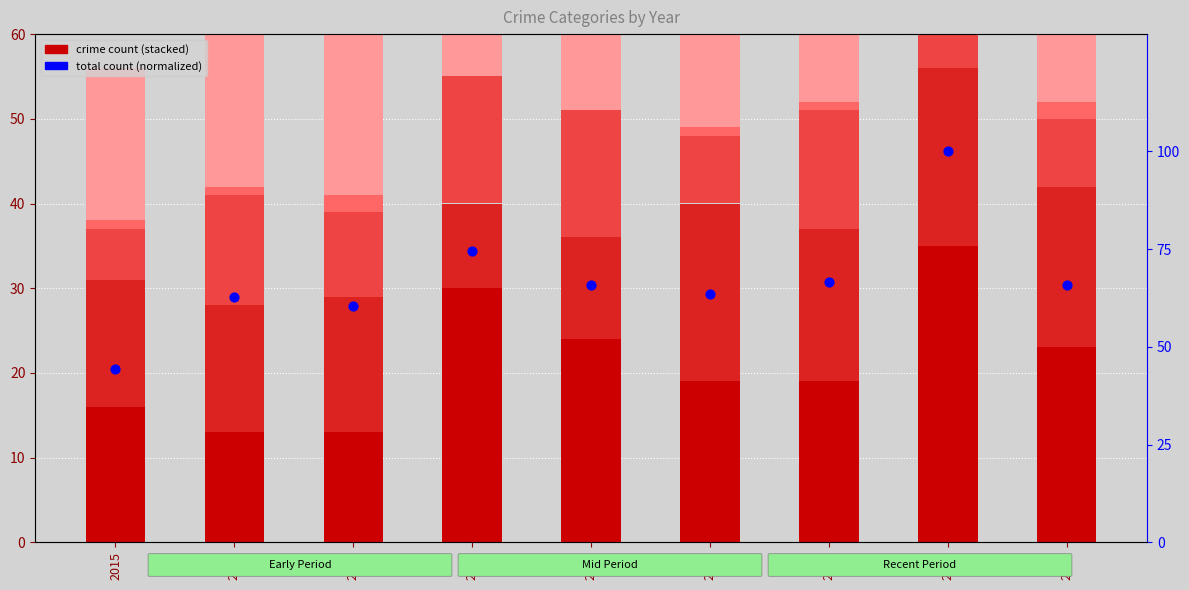

Is the value of Homicide at 2015 greater than the value of Aggravated Assault at 2018?

No